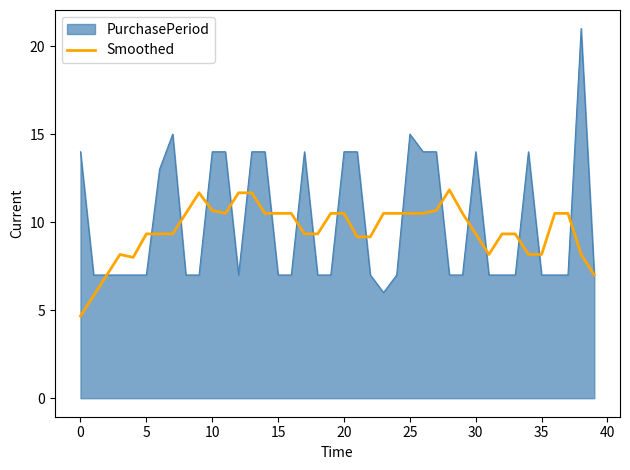

What is the lowest value of the Smoothed series?

4.7